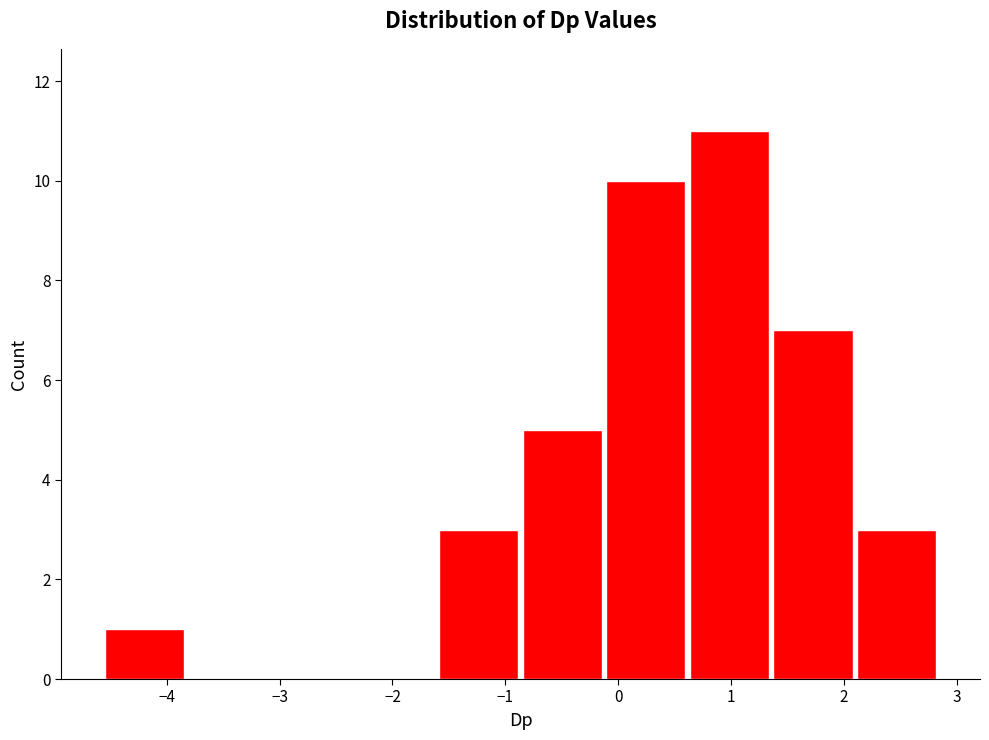

Over which range of the x-axis is the bar tallest?

0.6 to 1.4